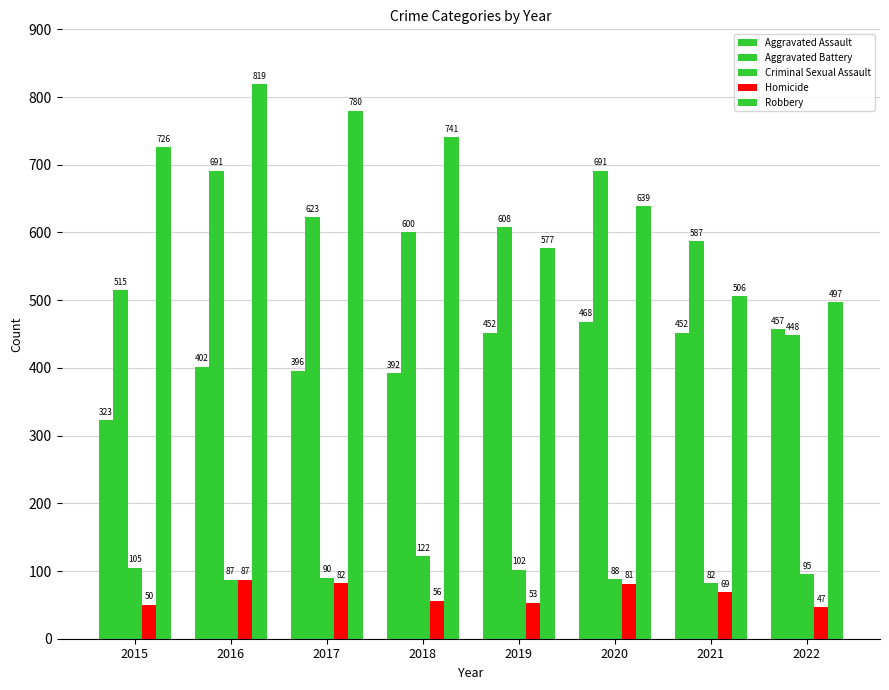

At how many categories does at least one series exceed 519?

7